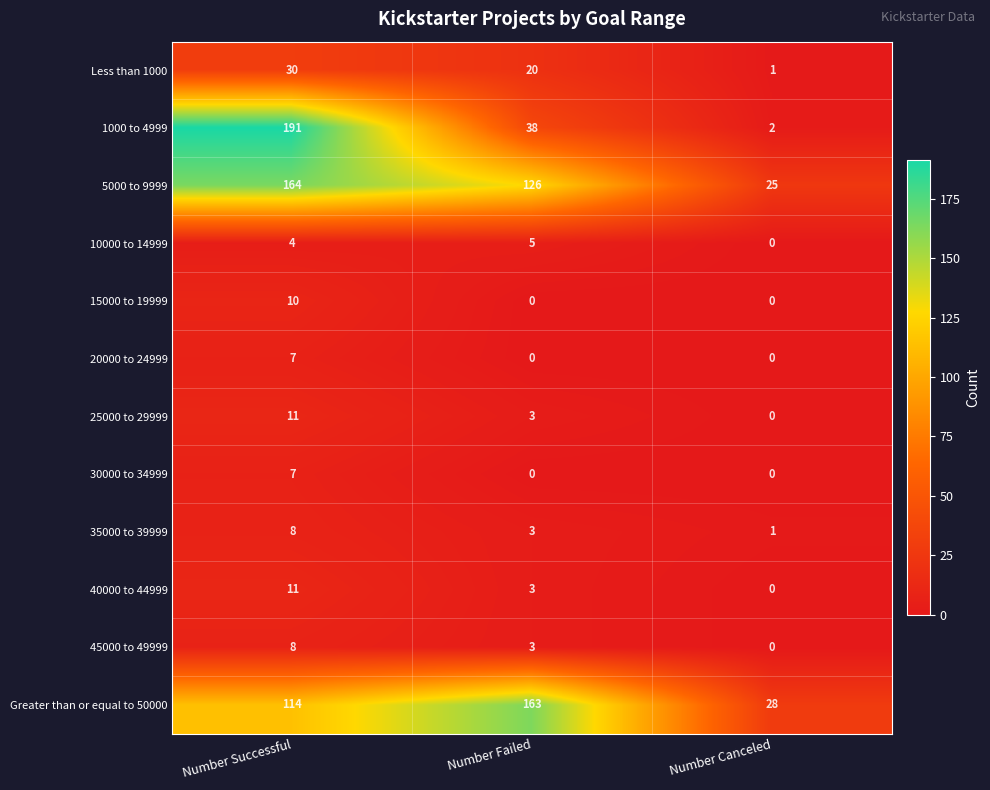

What is the maximum value for 30000 to 34999?

7